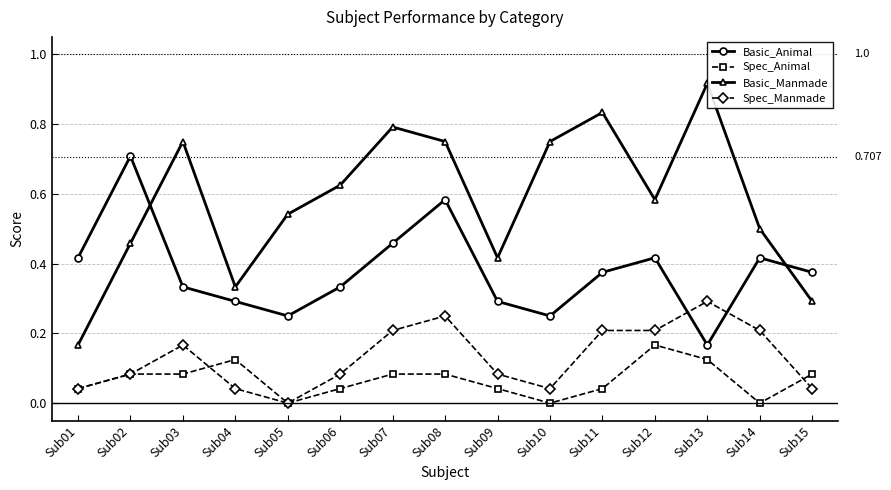

List the series in order of their peak value, highest first.

Basic_Manmade, Basic_Animal, Spec_Manmade, Spec_Animal